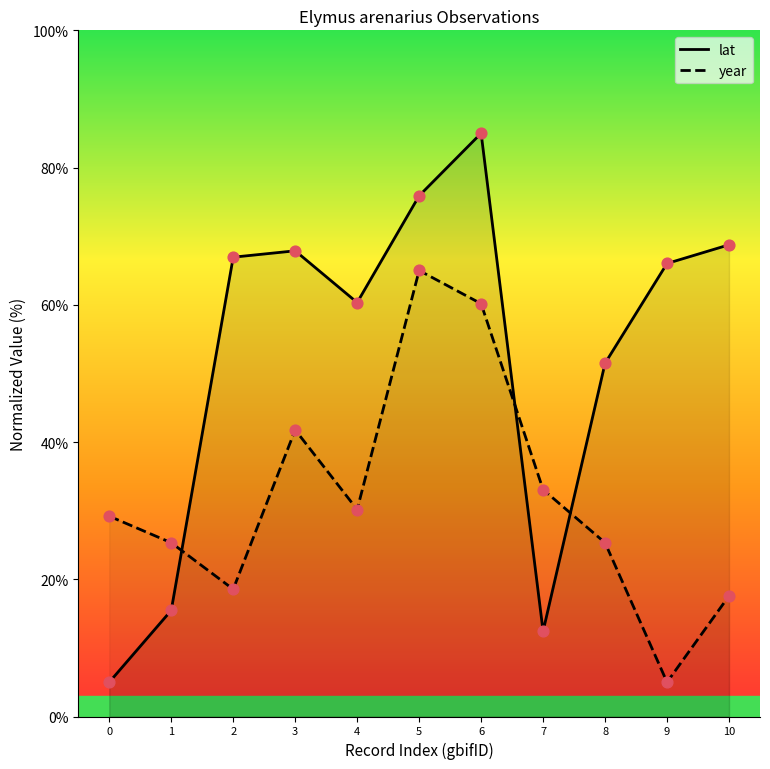

What are all the series names shown in the legend?

lat, year